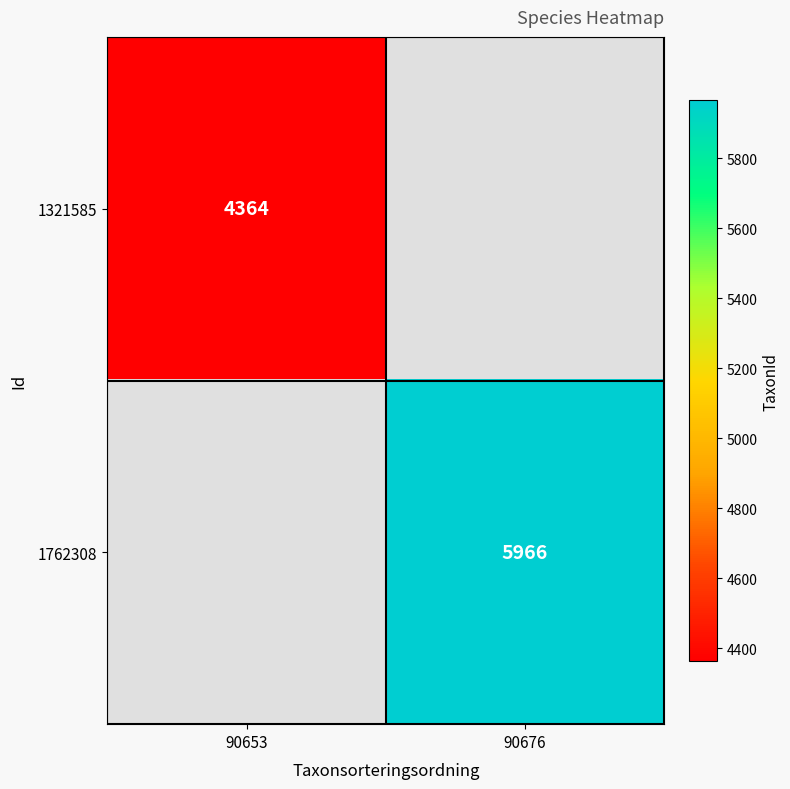

Is the value of 1762308 at 90676 greater than the value of 1321585 at 90653?

Yes